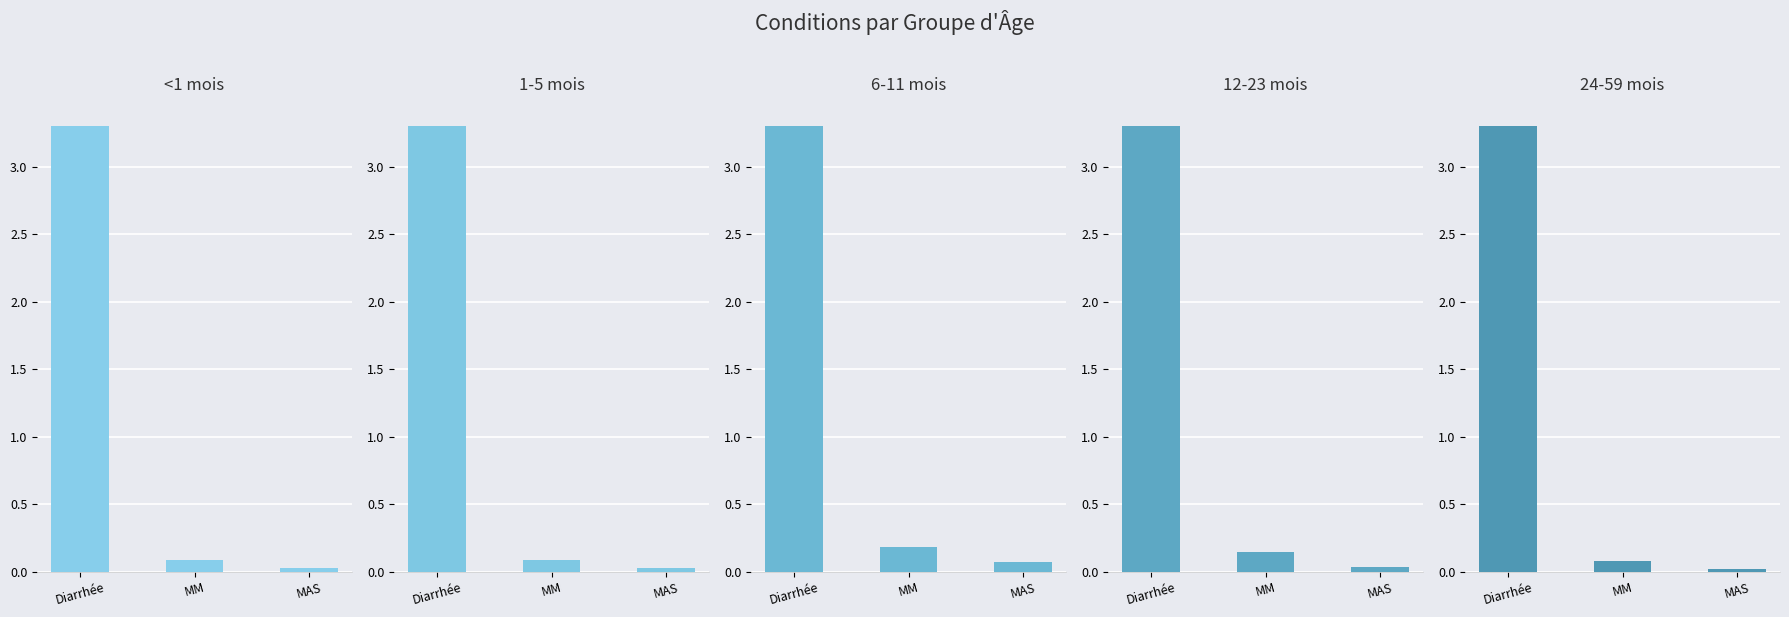

At which category is the sum across all series the highest?

Diarrhée